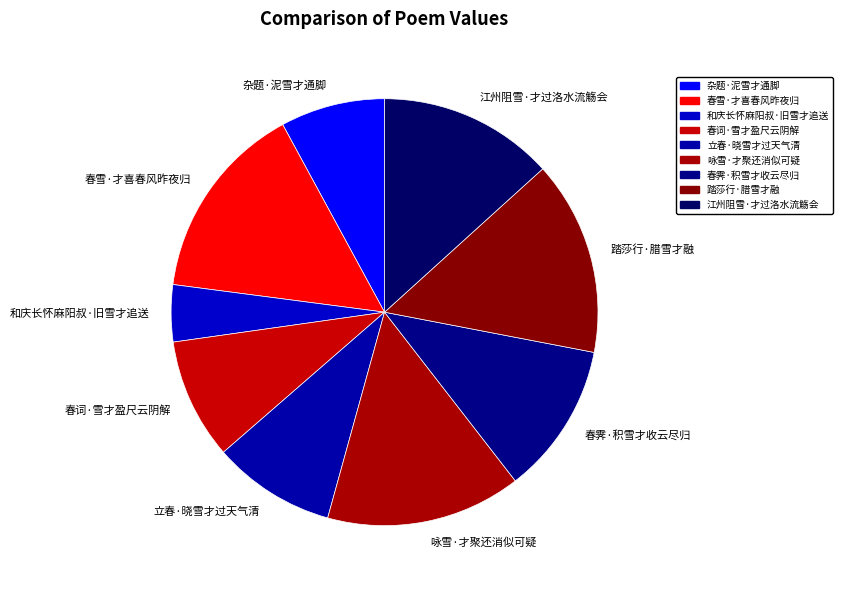

The 立春·晓雪才过天气清 slice represents 9% of the pie. True or false?

True